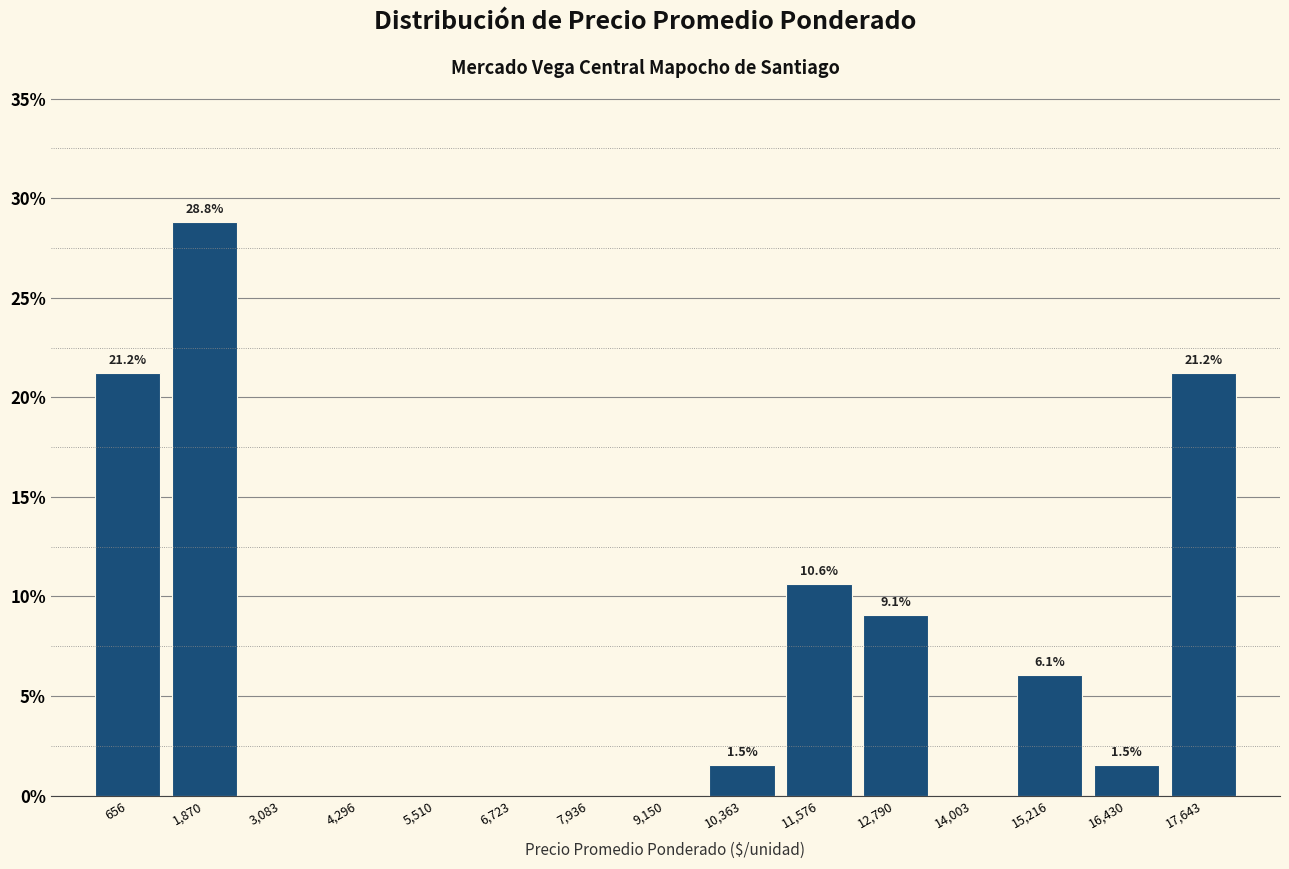

Which range on the x-axis has the tallest bar?

1200 to 2400